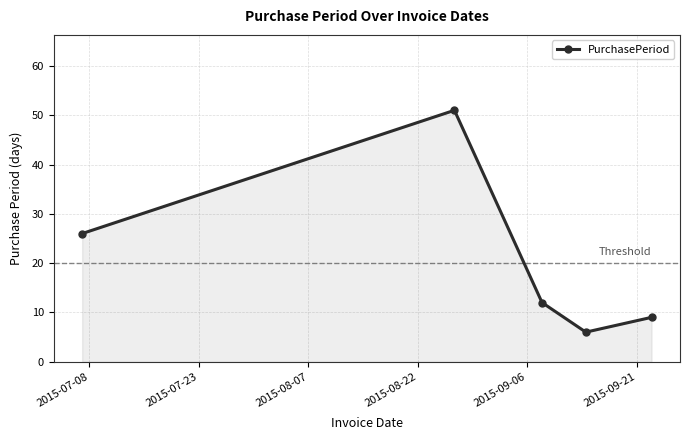

What is the difference between the maximum and minimum values?

45